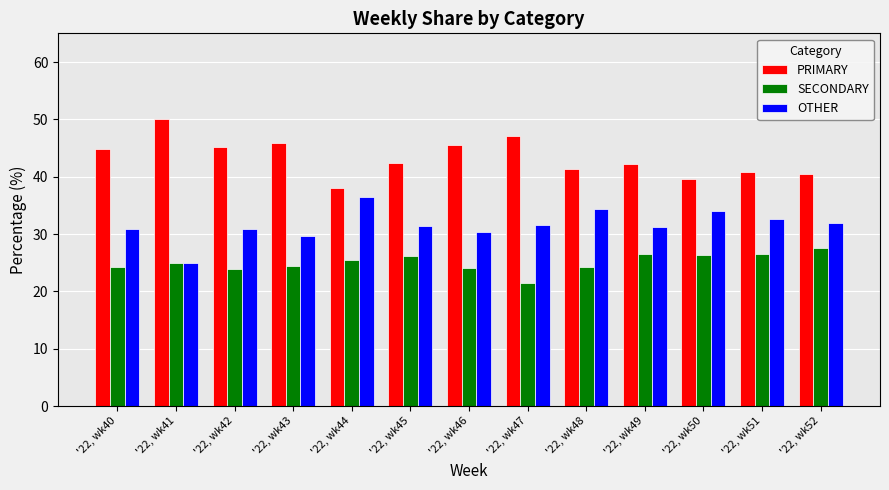

What is the difference between the maximum and second lowest values in the PRIMARY series?

10.5